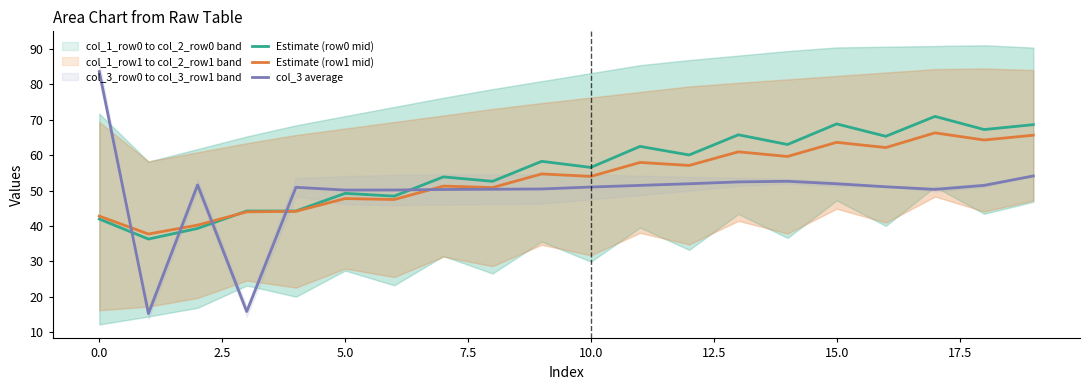

Reading right to left, list all the values displayed in this chart.

Estimate (row0 mid): 68.6	67.2	70.9	65.3	68.8	63.0	65.7	60.0	62.4	56.5	58.2	52.6	53.8	48.4	49.2	44.2	44.2	39.3	36.3	42.0
Estimate (row1 mid): 65.6	64.2	66.3	62.1	63.6	59.6	60.9	57.1	57.9	54.0	54.7	50.8	51.2	47.5	47.7	44.1	44.0	40.2	37.7	42.8
col_3 average: 54.1	51.4	50.3	51.1	51.9	52.6	52.4	51.9	51.4	51.0	50.4	50.4	50.3	50.1	50.1	50.9	15.9	51.6	15.3	83.5